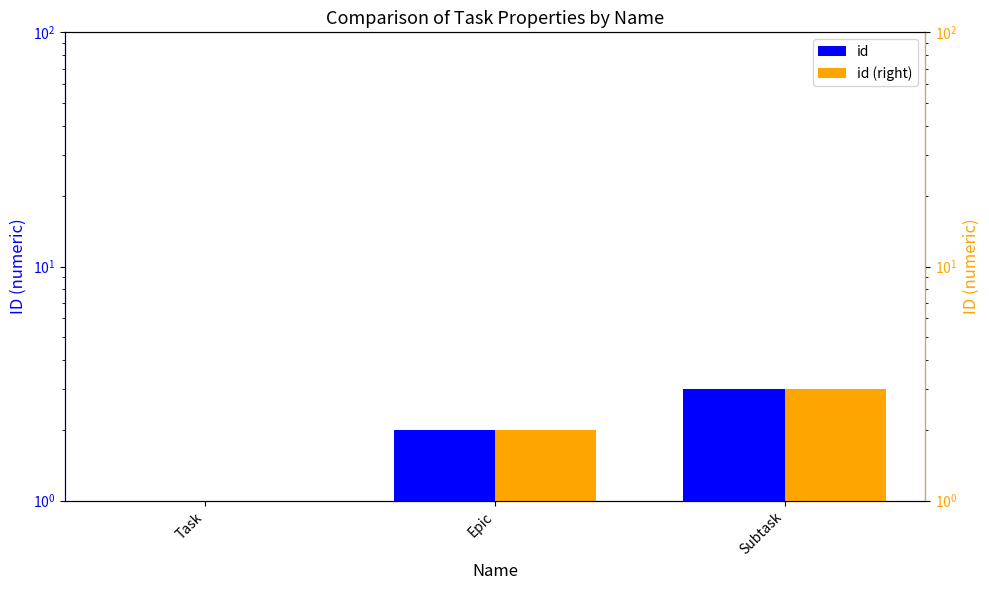

Between Task and Subtask, which series saw the biggest shift?

id